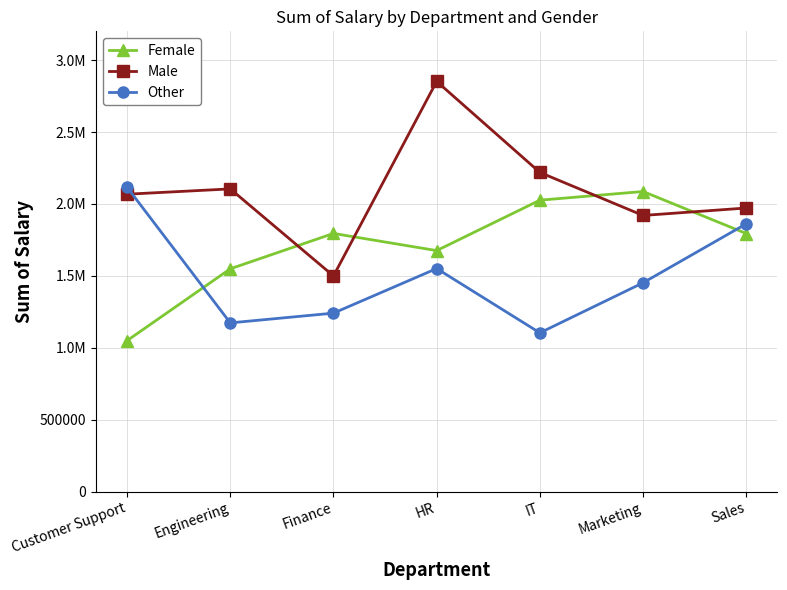

Which series ends up on top after the final intersection of Other and Female?

Other